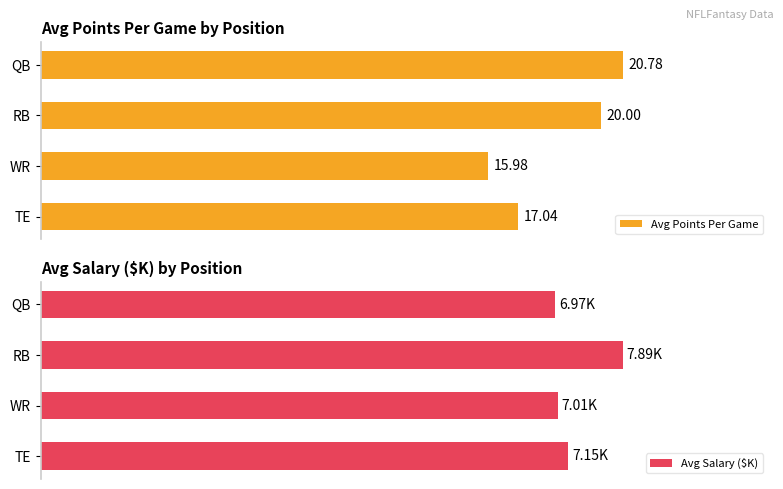

Rank the series at 5 from highest to lowest value.

Avg Points Per Game, Avg Salary ($K)